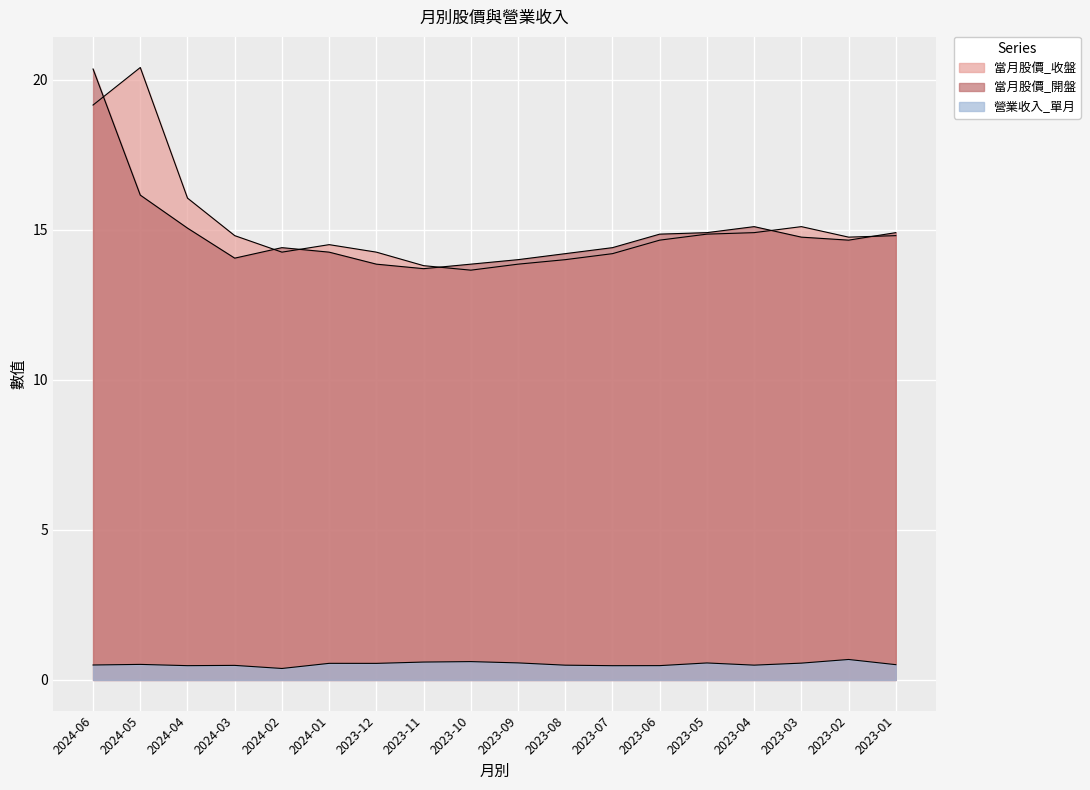

How many lines are shown in the chart?

3